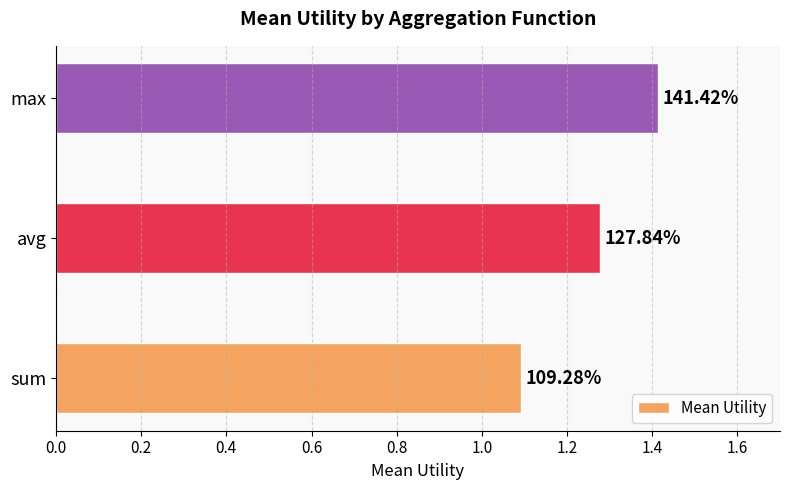

Does the chart contain any negative values?

No